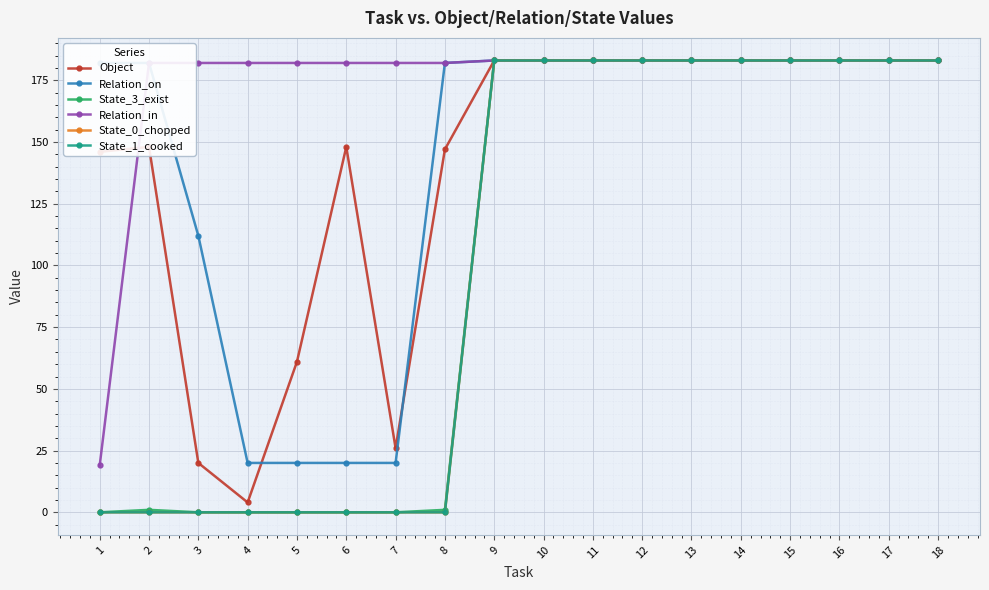

What value does the Relation_in series have at 4, to the nearest 50?

200